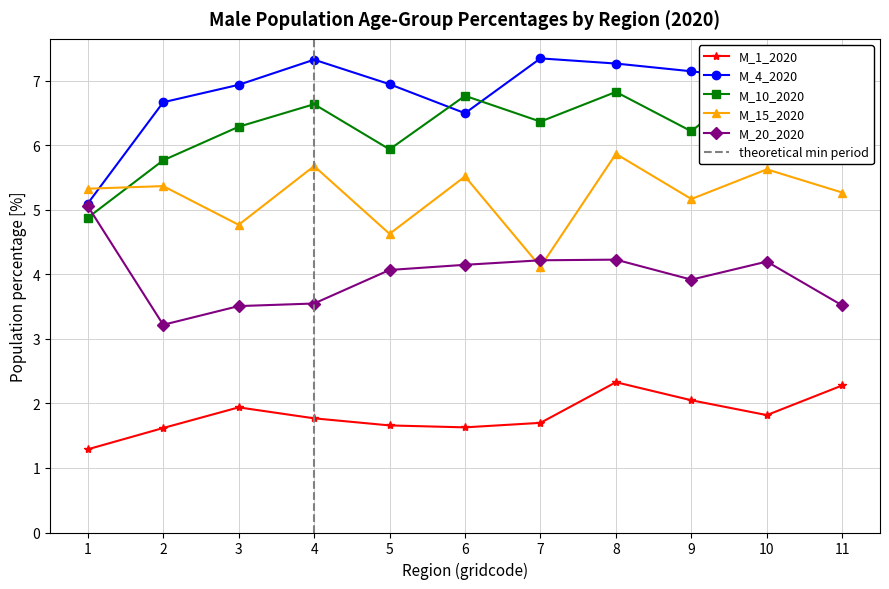

What are all the series names shown in the legend?

M_1_2020, M_4_2020, M_10_2020, M_15_2020, M_20_2020